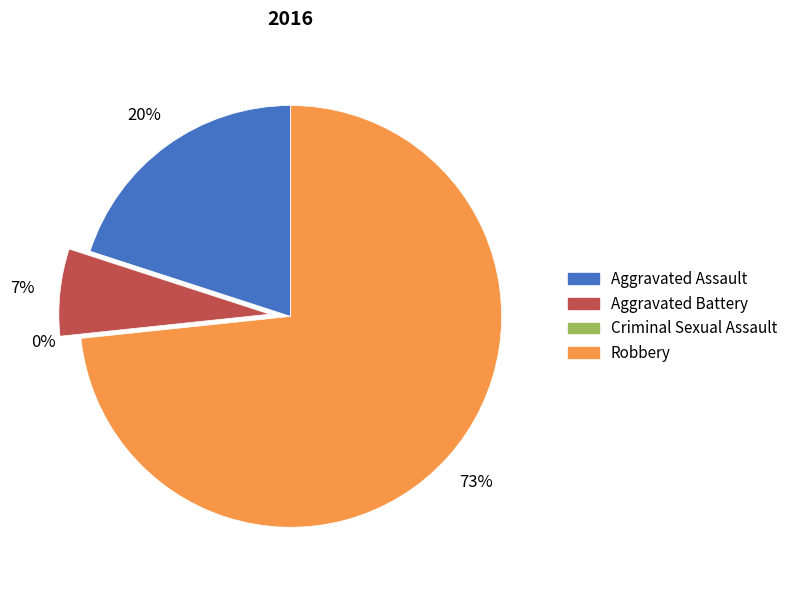

What percentage is the Aggravated Battery slice, to the nearest percent?

7%